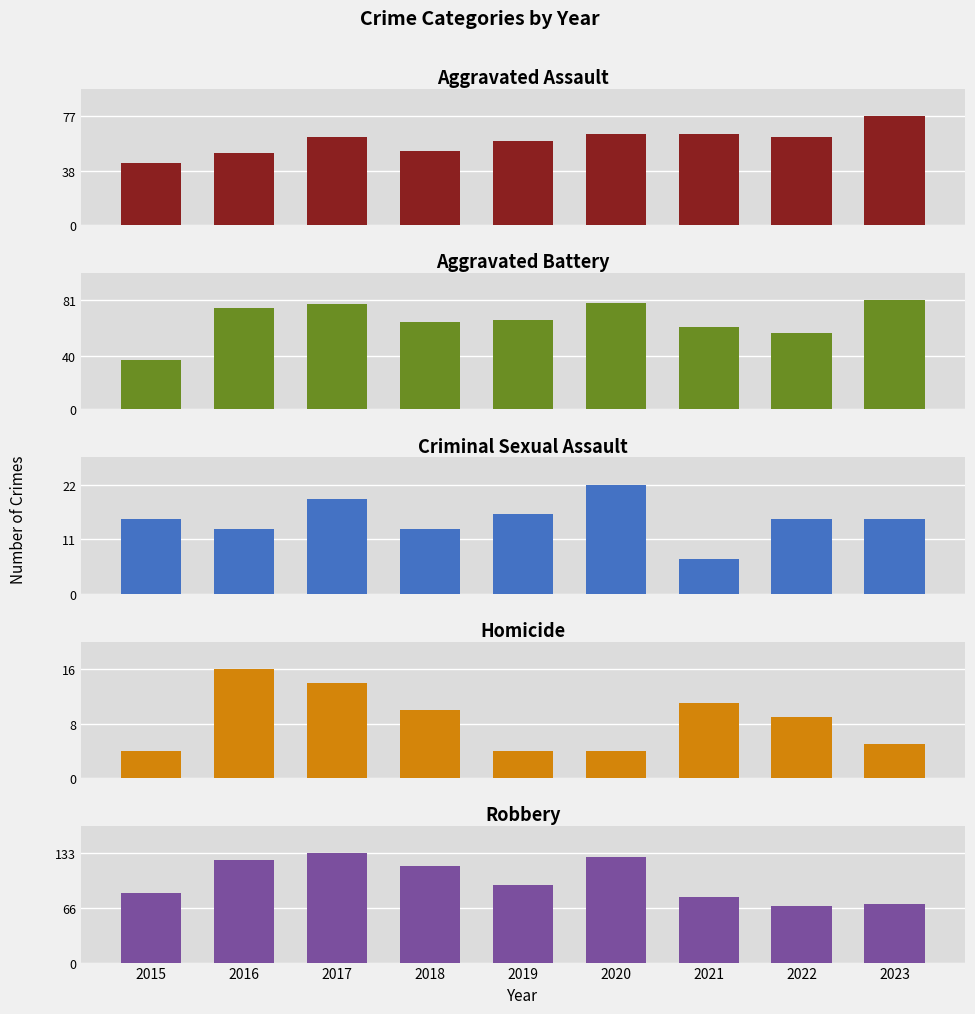

What is the sum of the Homicide values at 2018 and 2020?

14